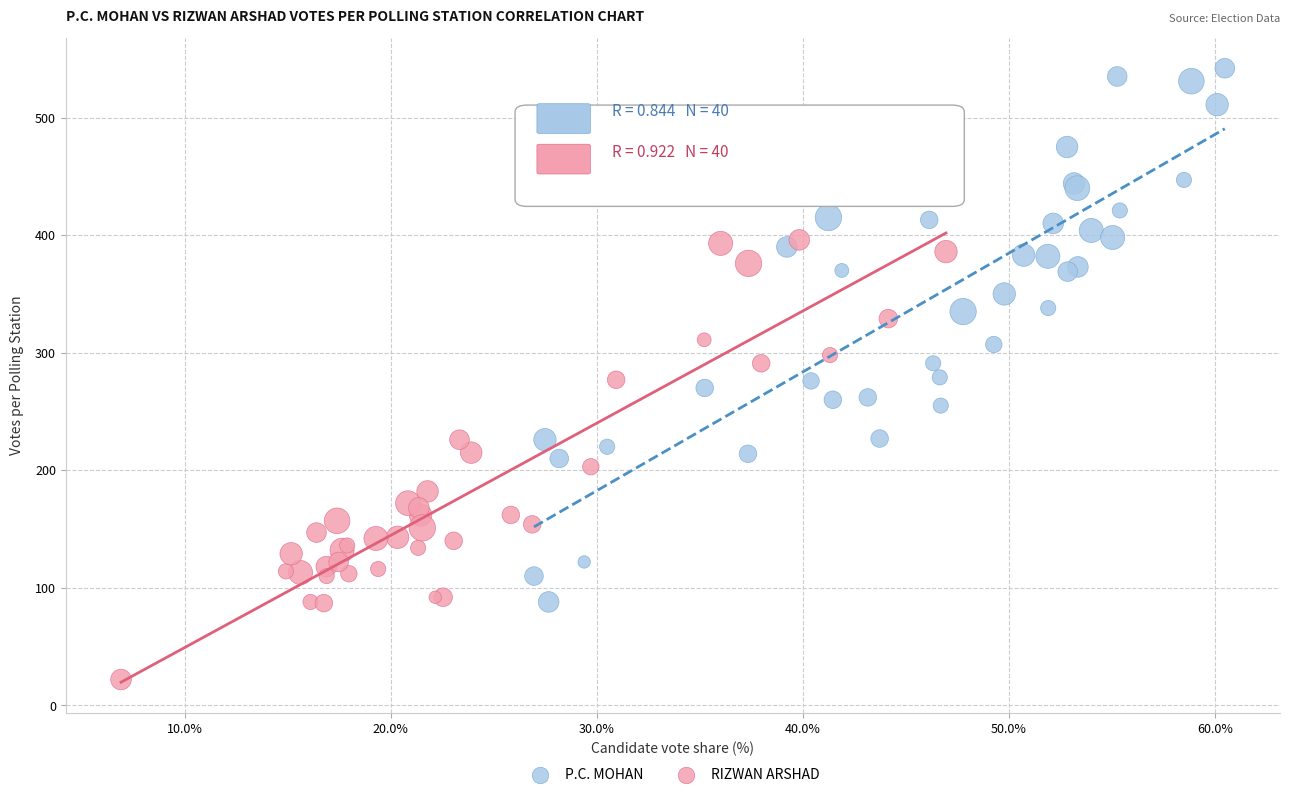

Which series has the widest spread of Y values?

P.C. MOHAN